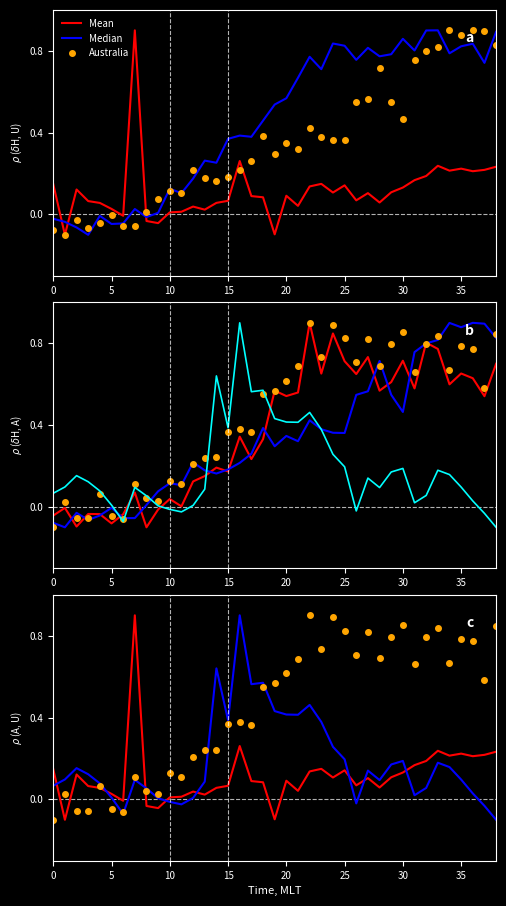

What is the difference between the maximum and minimum values in the Australia series?

1.0